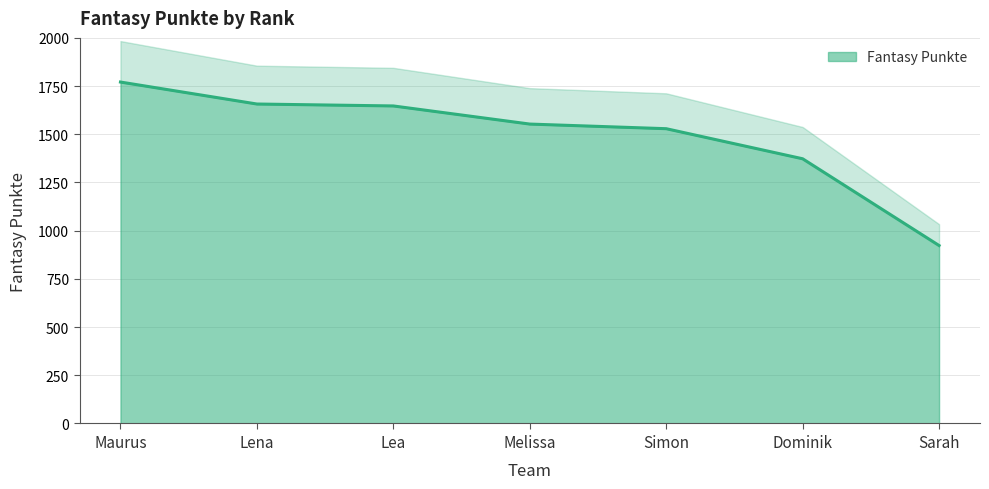

What is the sum of the values at Dominik and Sarah?

2296